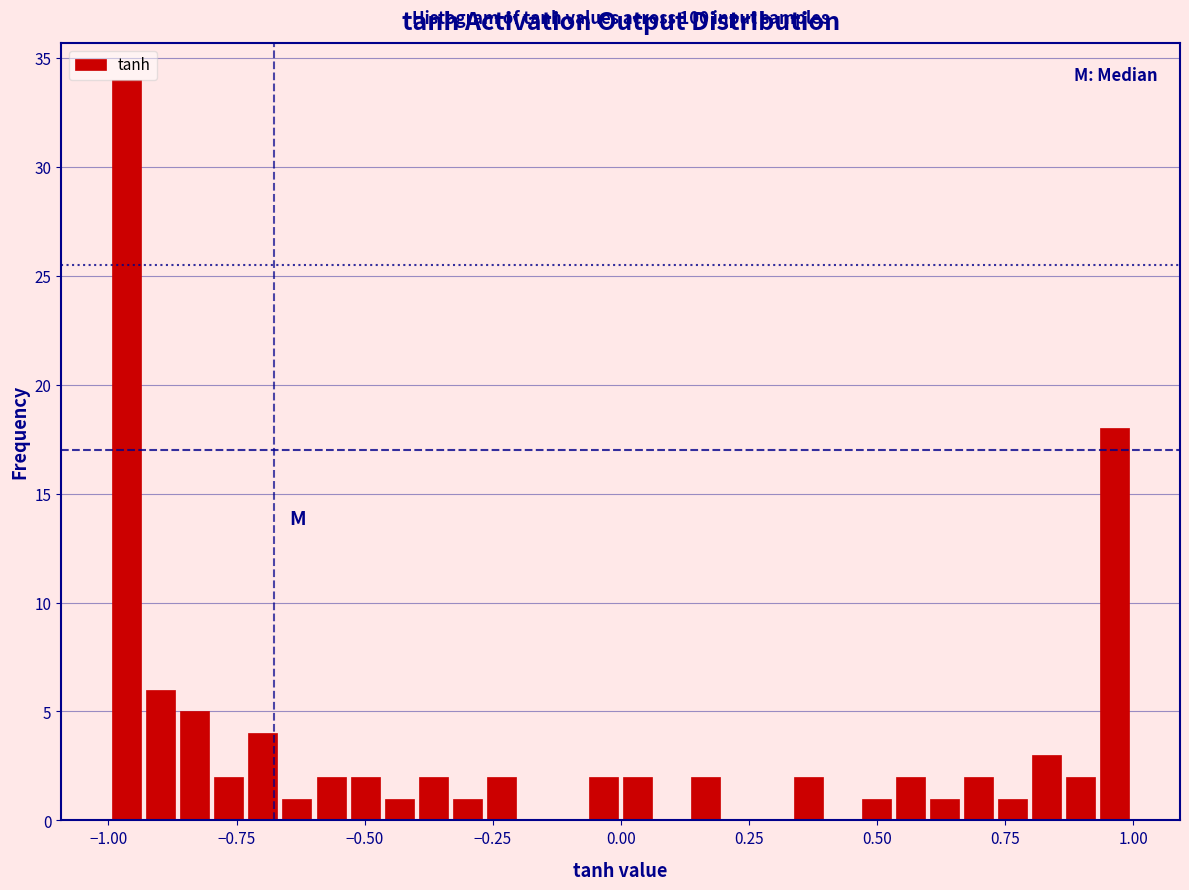

Around what value on the x-axis is the tallest bar? Give the approximate position of its centre, as read against the axis.

-0.95